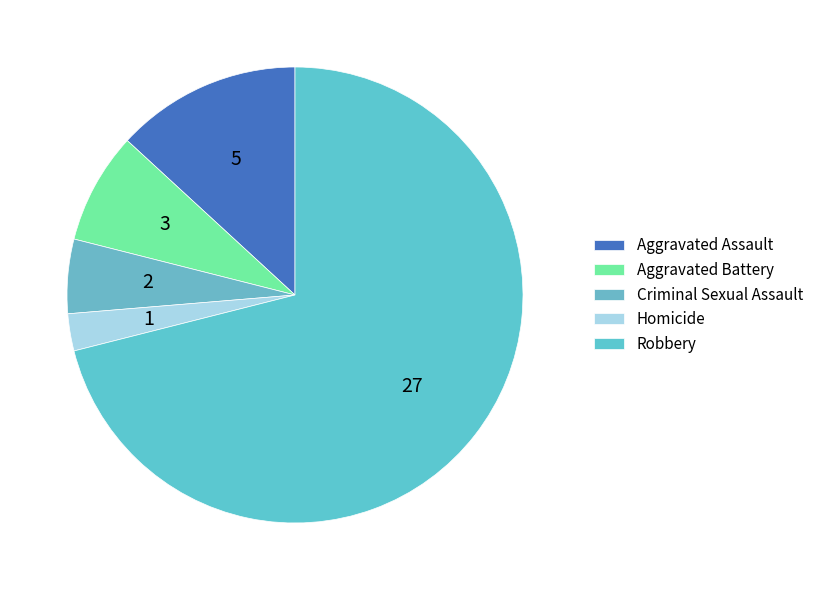

How many slices are in this pie chart?

5